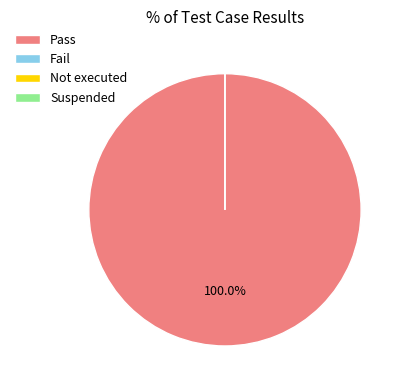

Rank the categories by value from lowest to highest.

Fail, Not executed, Suspended, Pass